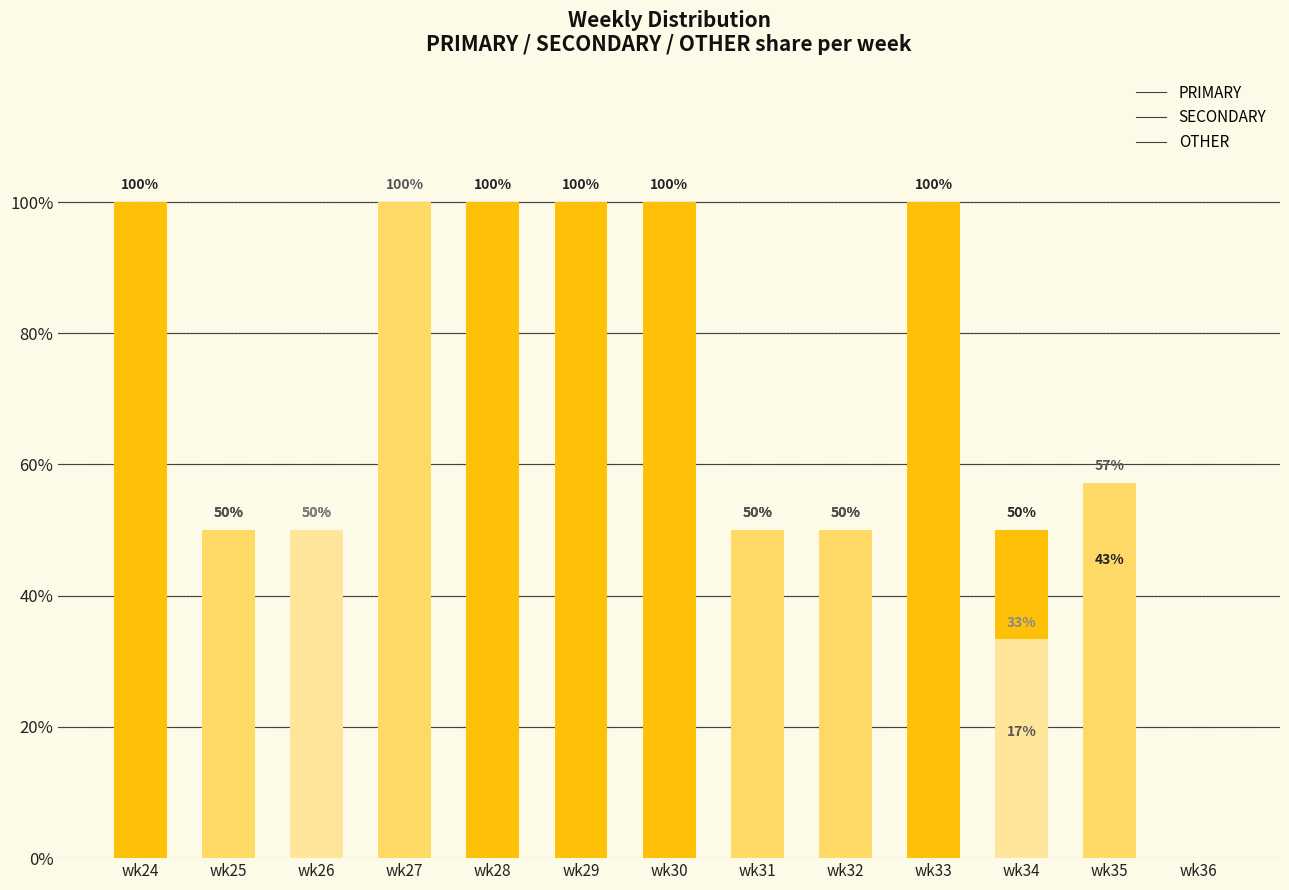

How many values in OTHER are above zero?

2